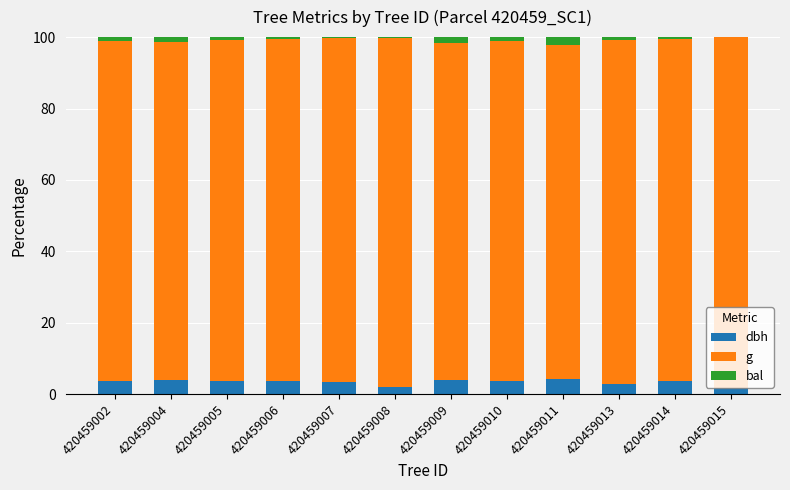

How many series are shown in this chart?

3